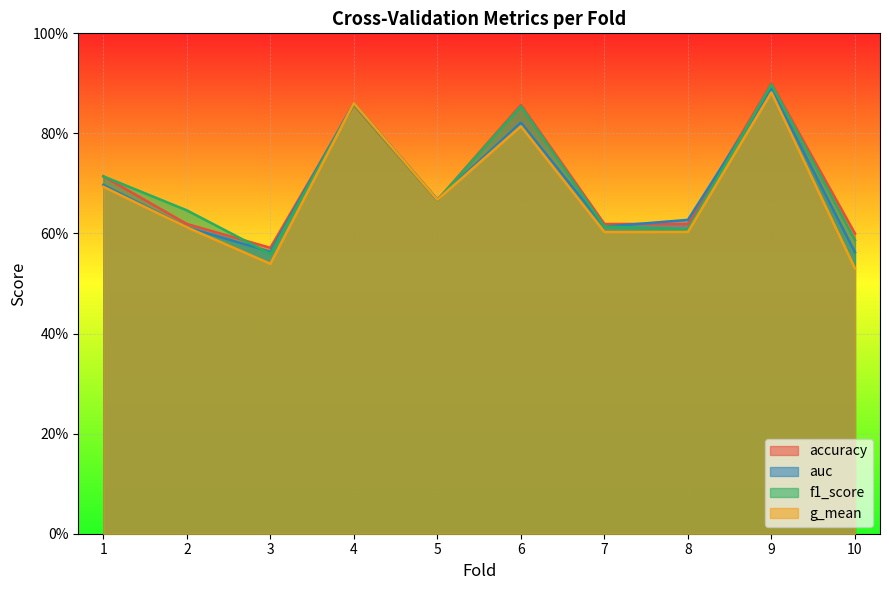

True or false: auc and g_mean cross at least once.

False